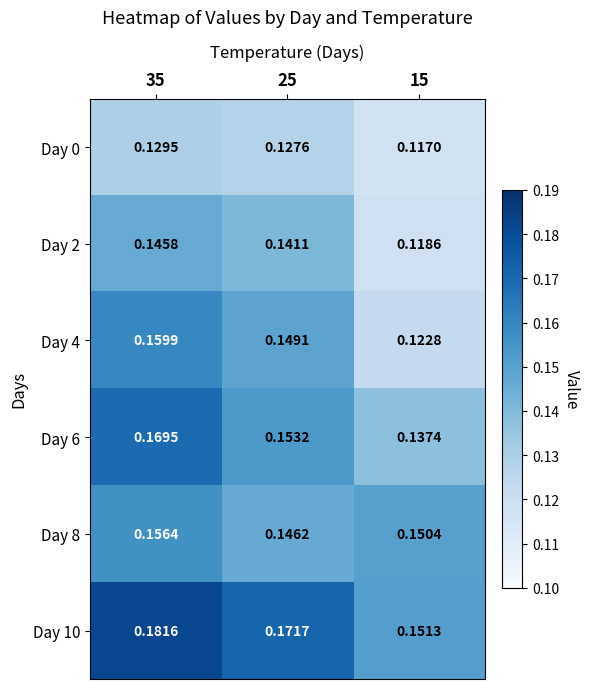

Is the value of Day 2 at 15 greater than the value of Day 4 at 35?

No